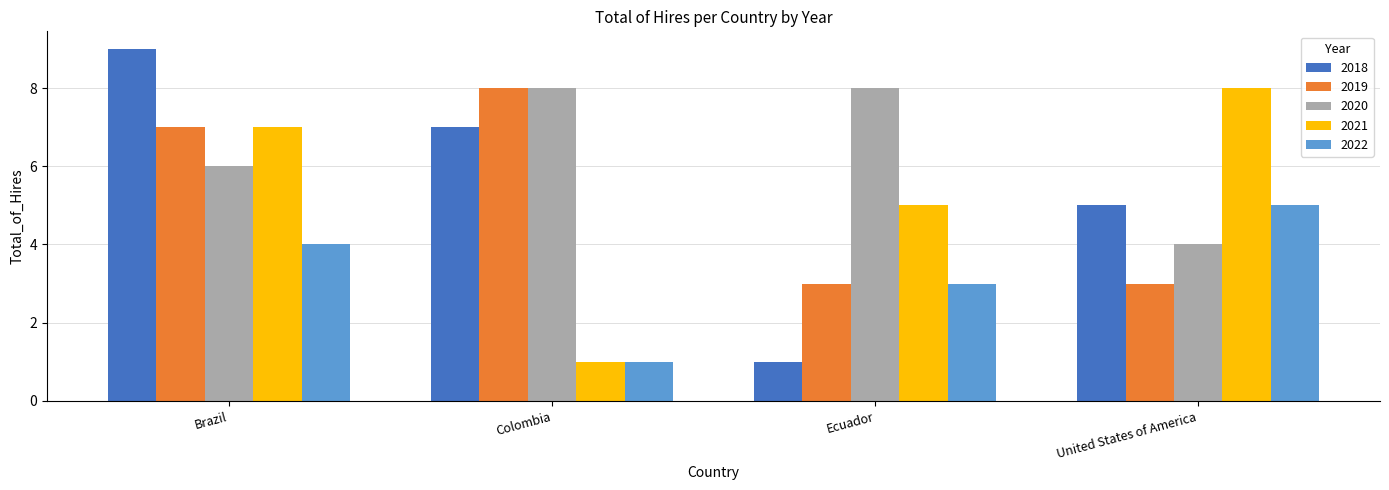

What position from the left is Colombia?

2